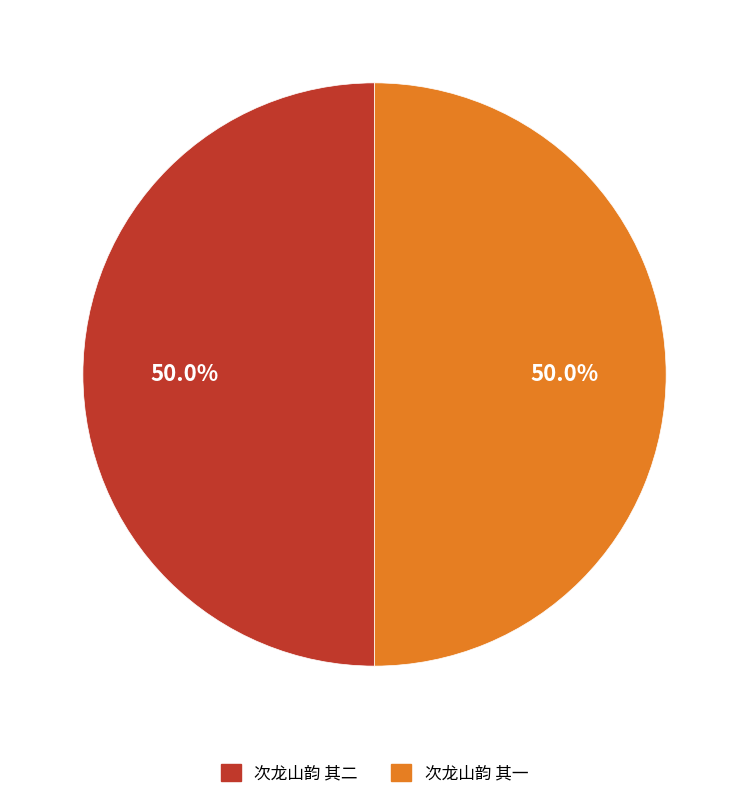

To the nearest percent, what percentage of the pie is 次龙山韵 其二?

50%